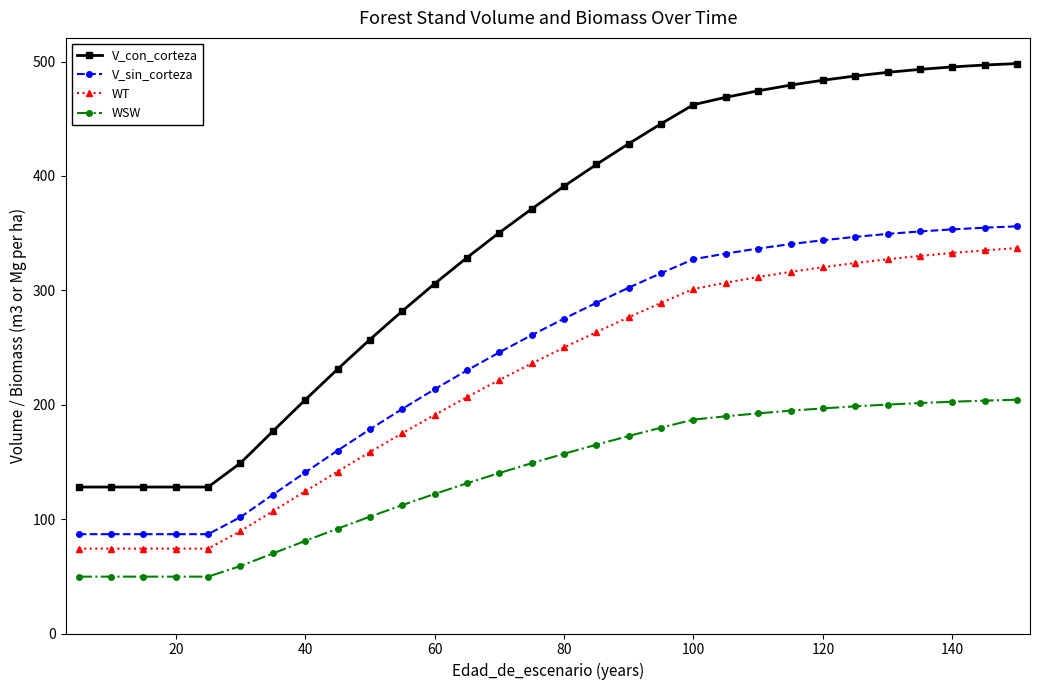

Which series has the widest spread of values?

V_con_corteza